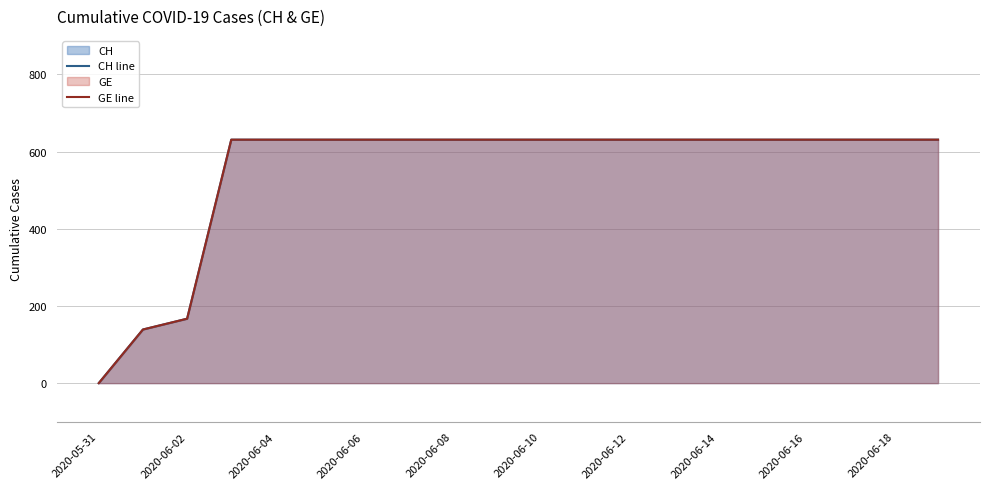

Count the number of categories in the chart.

20